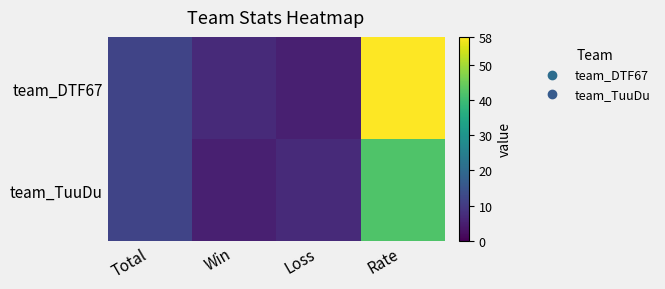

Which series has the widest spread of values?

team_DTF67